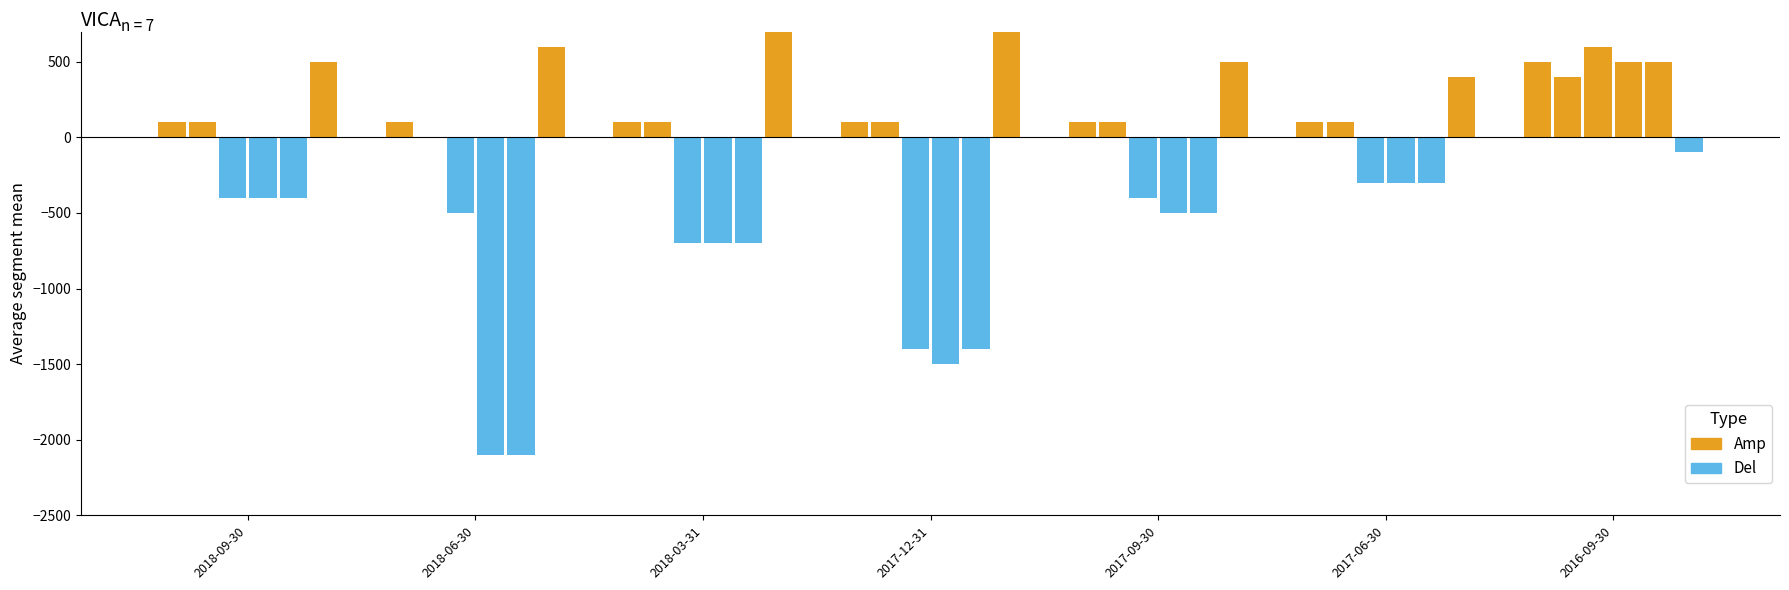

List the labels in order of Income Before Tax value, largest first.

2016-09-30, 2017-06-30, 2018-09-30, 2017-09-30, 2018-03-31, 2017-12-31, 2018-06-30